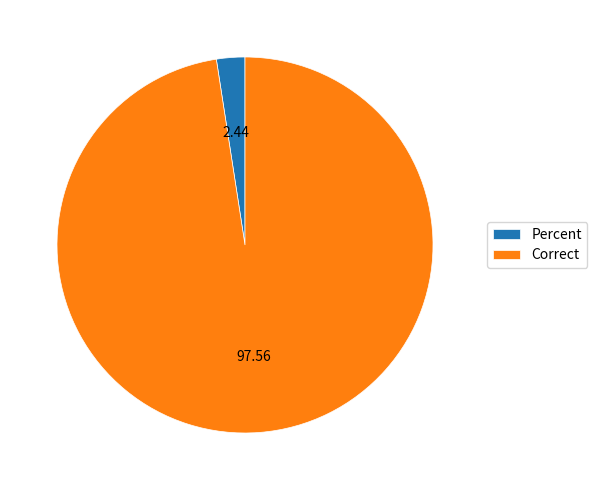

Rank the categories by value from lowest to highest.

Percent, Correct